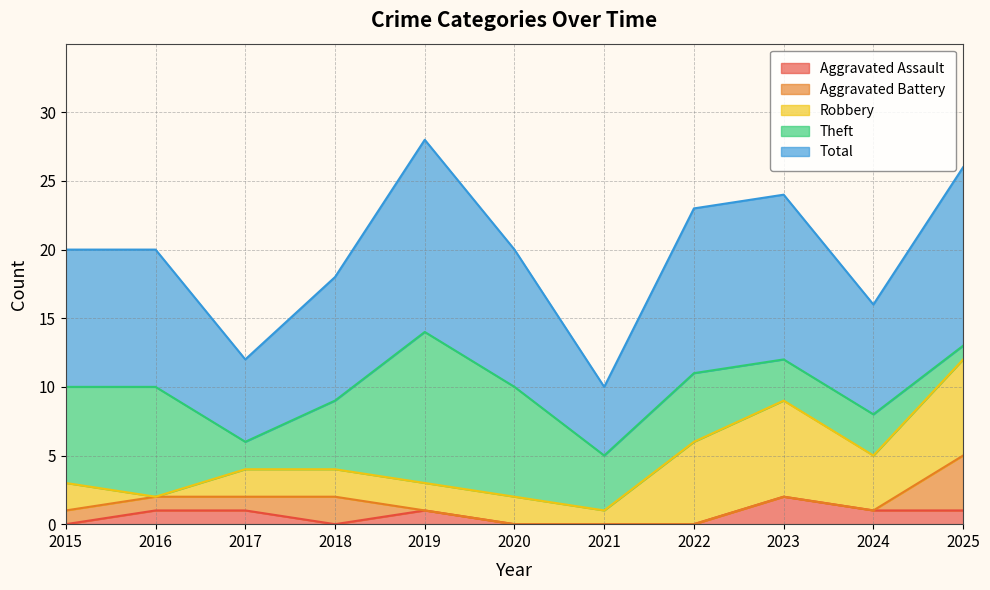

True or false: Robbery has a value of 6 at 2024.

False